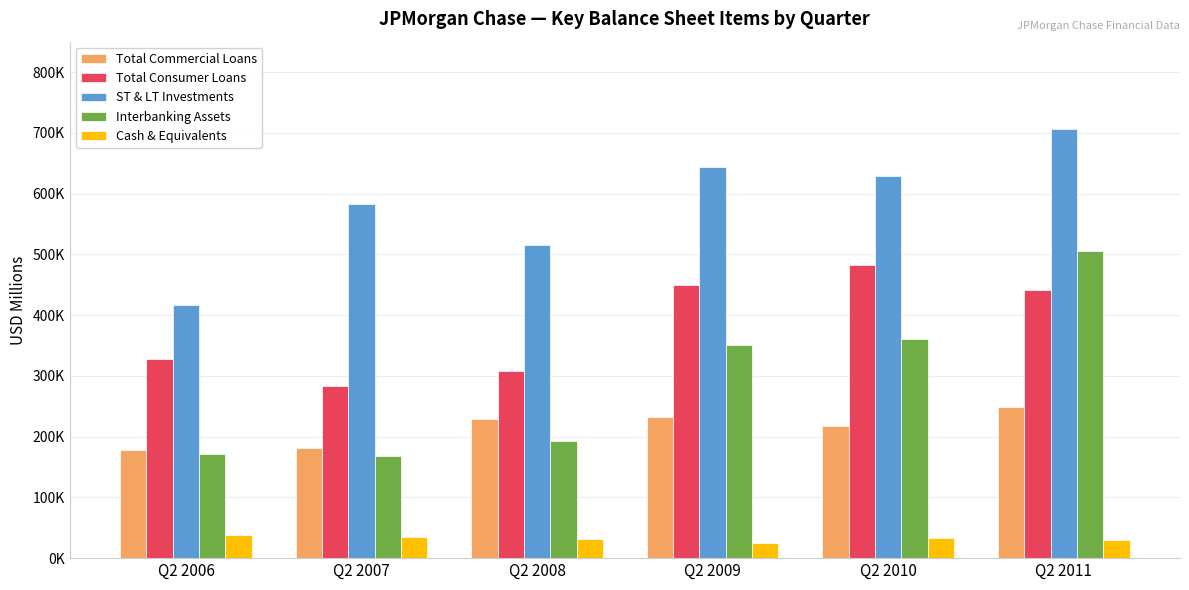

What are all the series names shown in the legend?

Total Commercial Loans, Total Consumer Loans, ST & LT Investments, Interbanking Assets, Cash & Equivalents